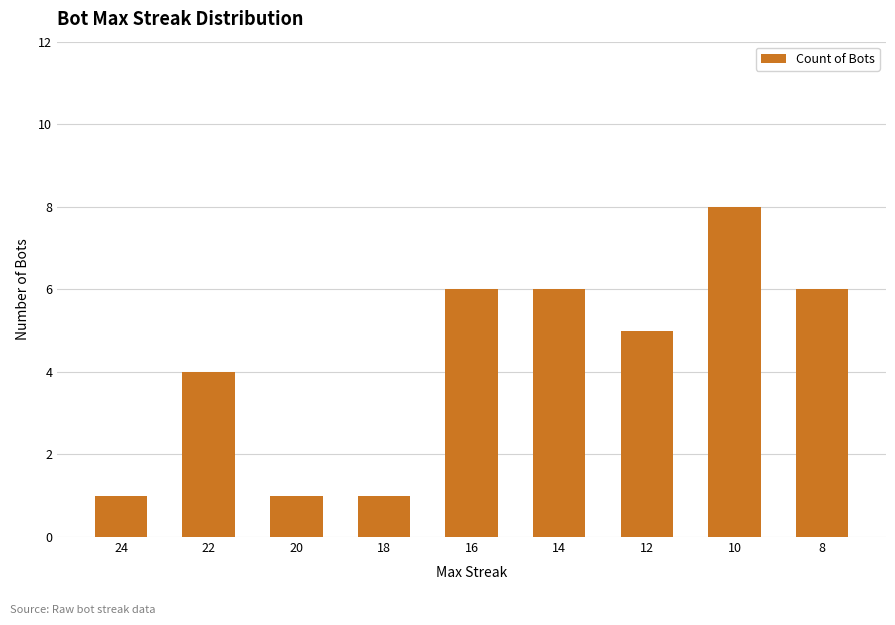

What is the average value?

4